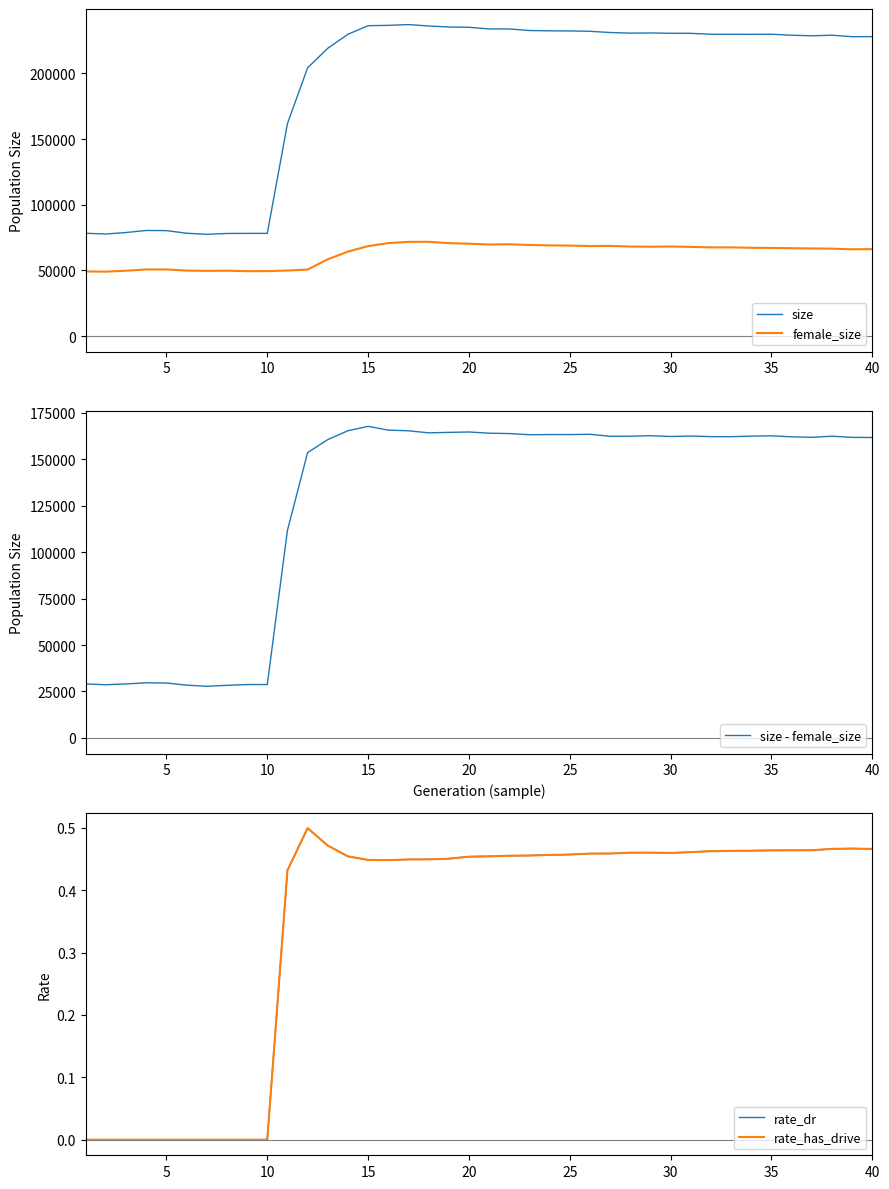

At how many categories does at least one series exceed 81494?

30